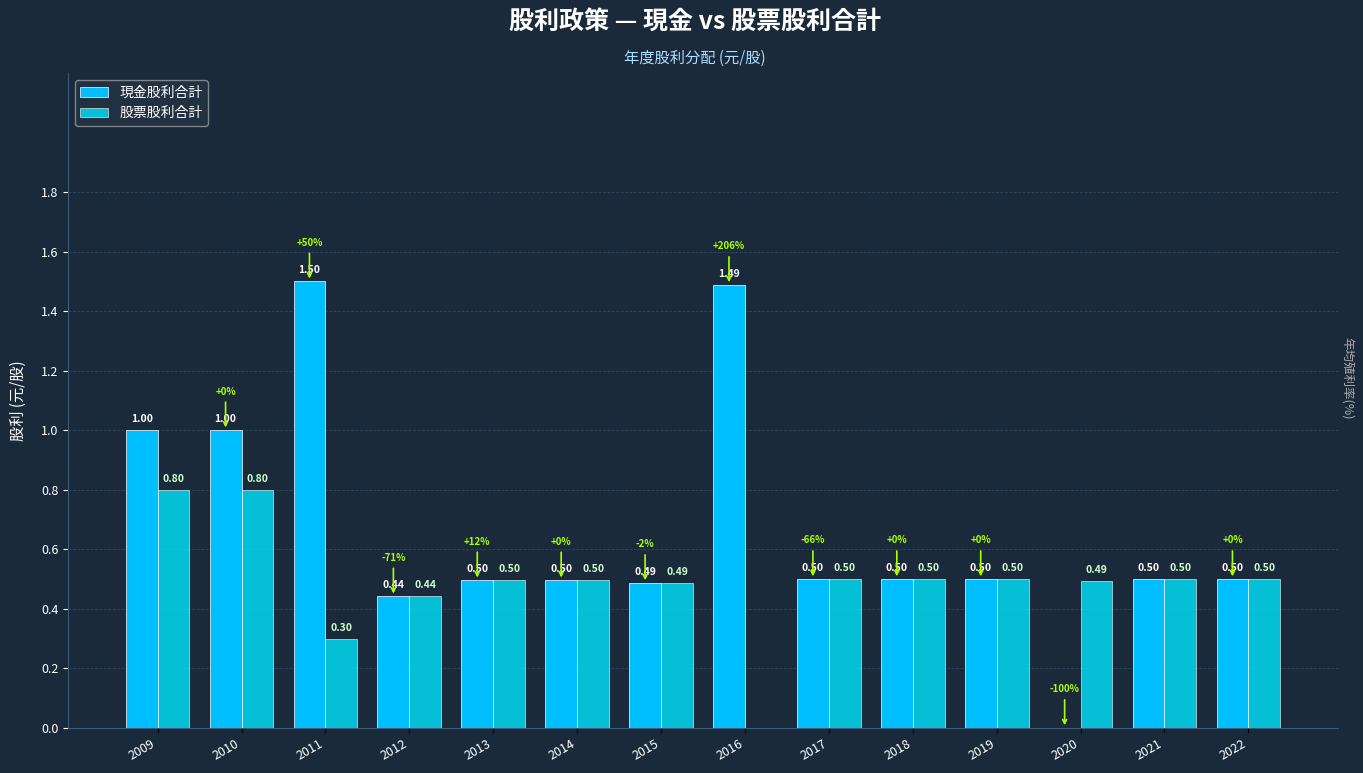

Reading left to right, what are all the values shown in this chart?

現金股利合計: 2009=1.0	2010=1.0	2011=1.5	2012=0.4	2013=0.5	2014=0.5	2015=0.5	2016=1.5	2017=0.5	2018=0.5	2019=0.5	2020=0.0	2021=0.5	2022=0.5
股票股利合計: 2009=0.8	2010=0.8	2011=0.3	2012=0.4	2013=0.5	2014=0.5	2015=0.5	2016=0.0	2017=0.5	2018=0.5	2019=0.5	2020=0.5	2021=0.5	2022=0.5